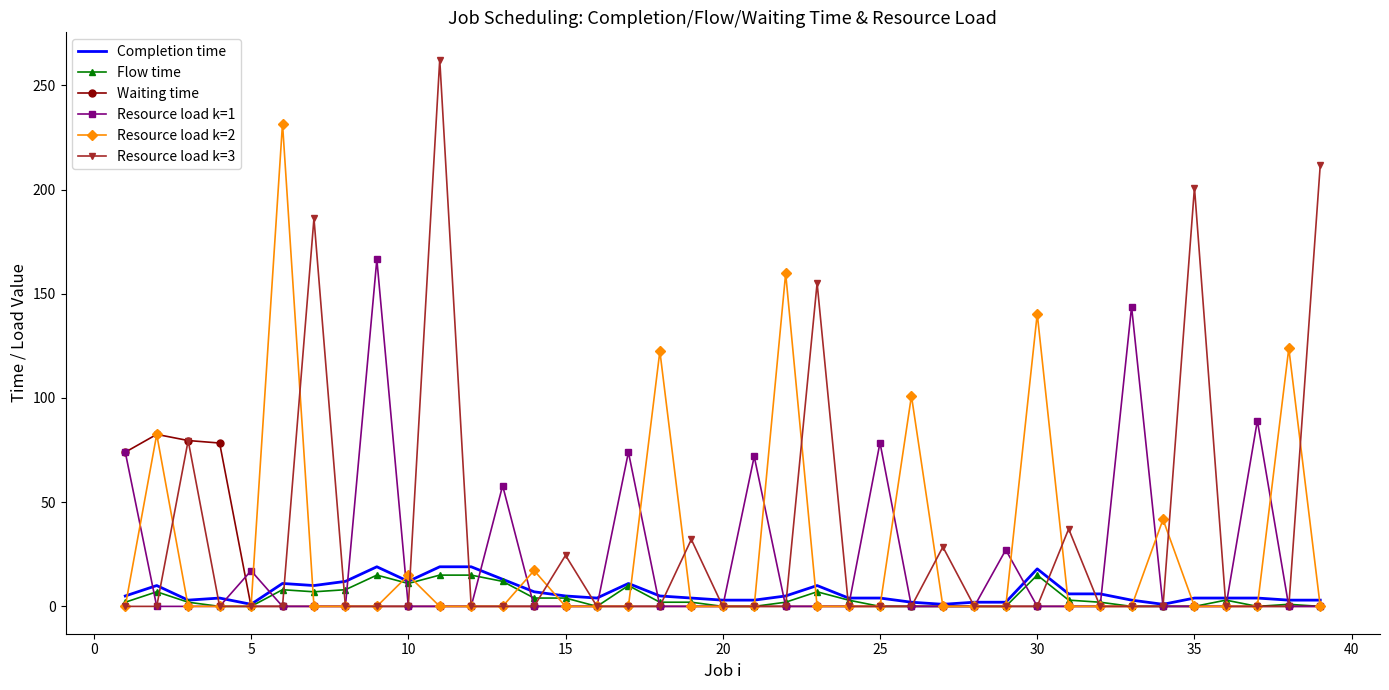

In Resource load k=3, how many points are higher than both neighbors (excluding endpoints)?

9